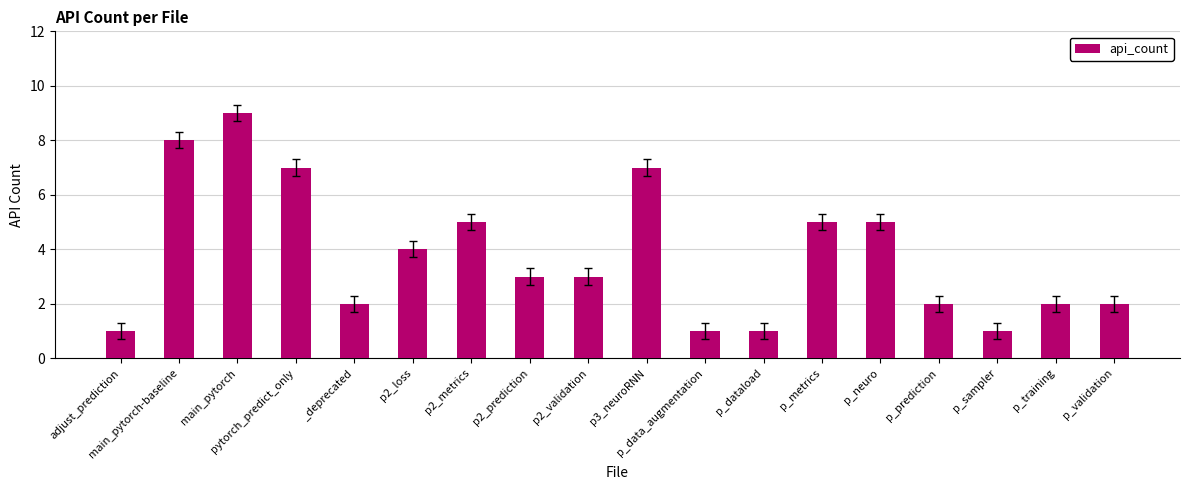

Reading left to right, transcribe all the data shown in this chart.

1	8	9	7	2	4	5	3	3	7	1	1	5	5	2	1	2	2